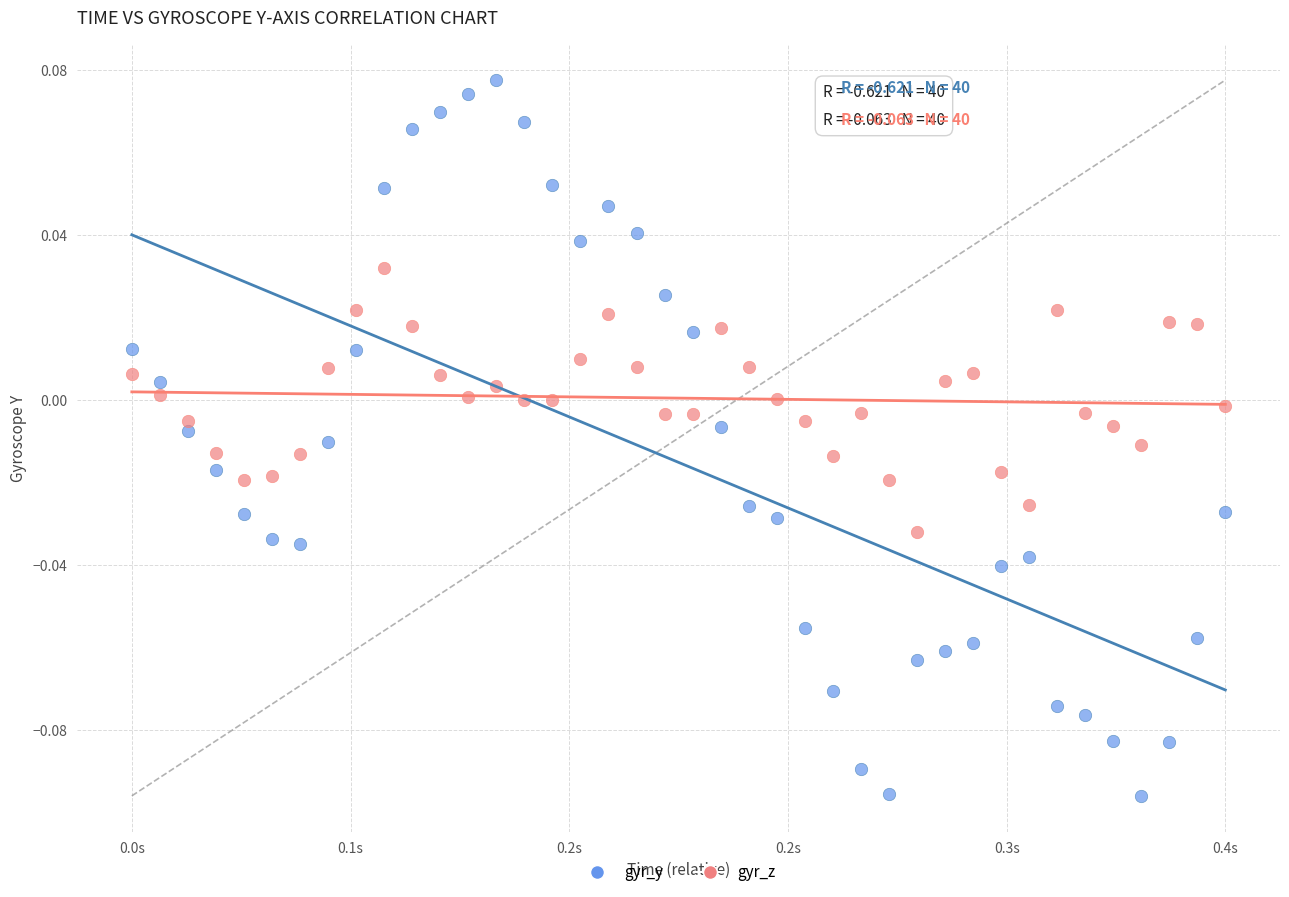

Across all data points, what is the range of X values (max minus min)?

0.4